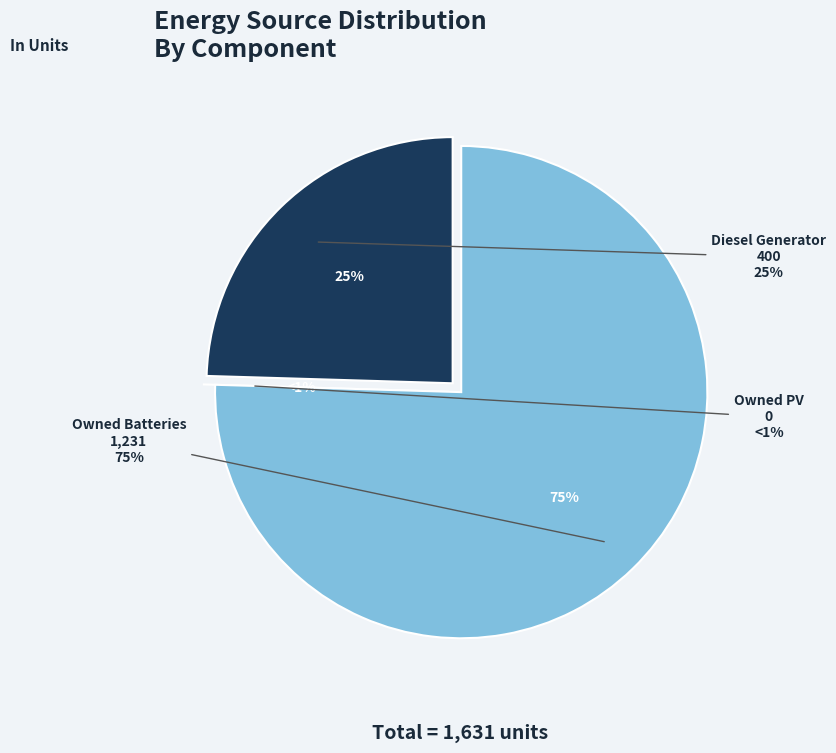

Is it true that Owned PV is 0% of the pie?

True